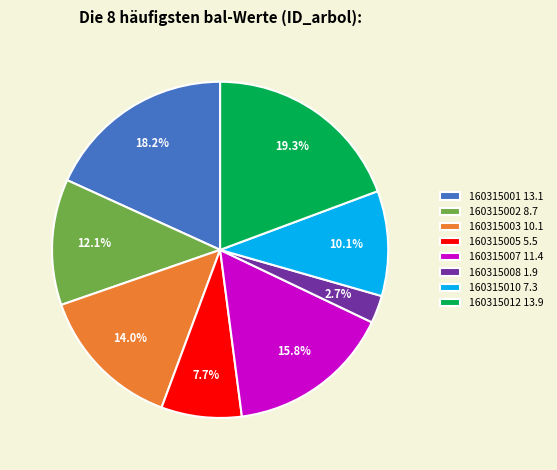

What percentage is the 160315007 slice, to the nearest percent?

16%